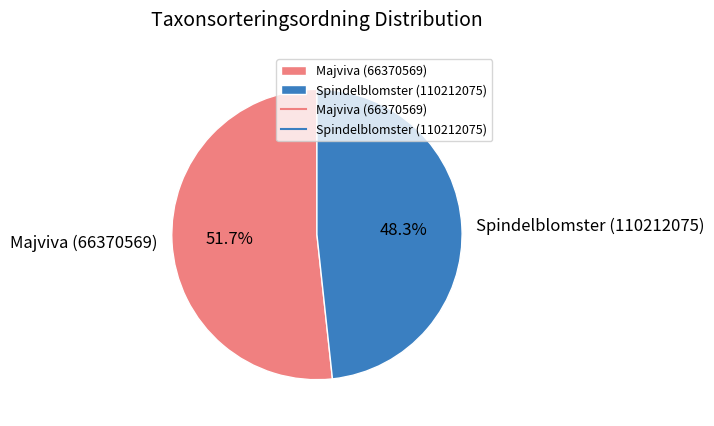

To the nearest percent, what is the difference between the Spindelblomster (110212075) and Majviva (66370569) slice percentages?

3%